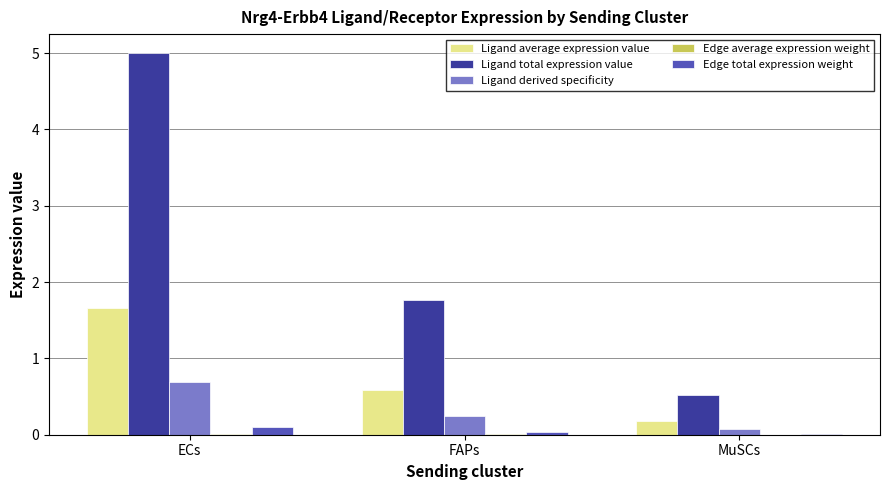

Count the number of categories in the chart.

3